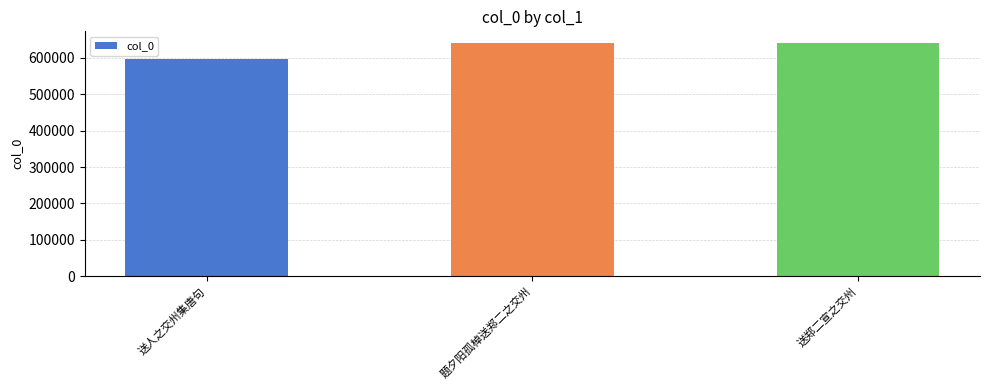

What is the sum of all values?

1879144